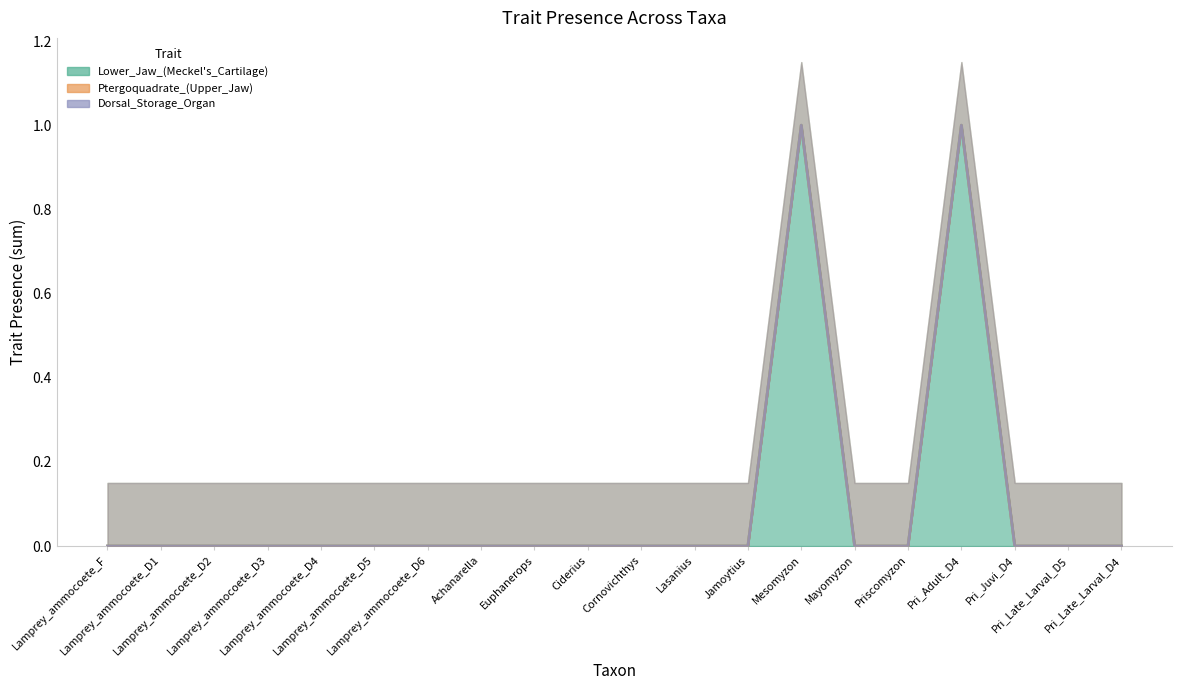

Between Euphanerops and Priscomyzon, which is larger?

Euphanerops